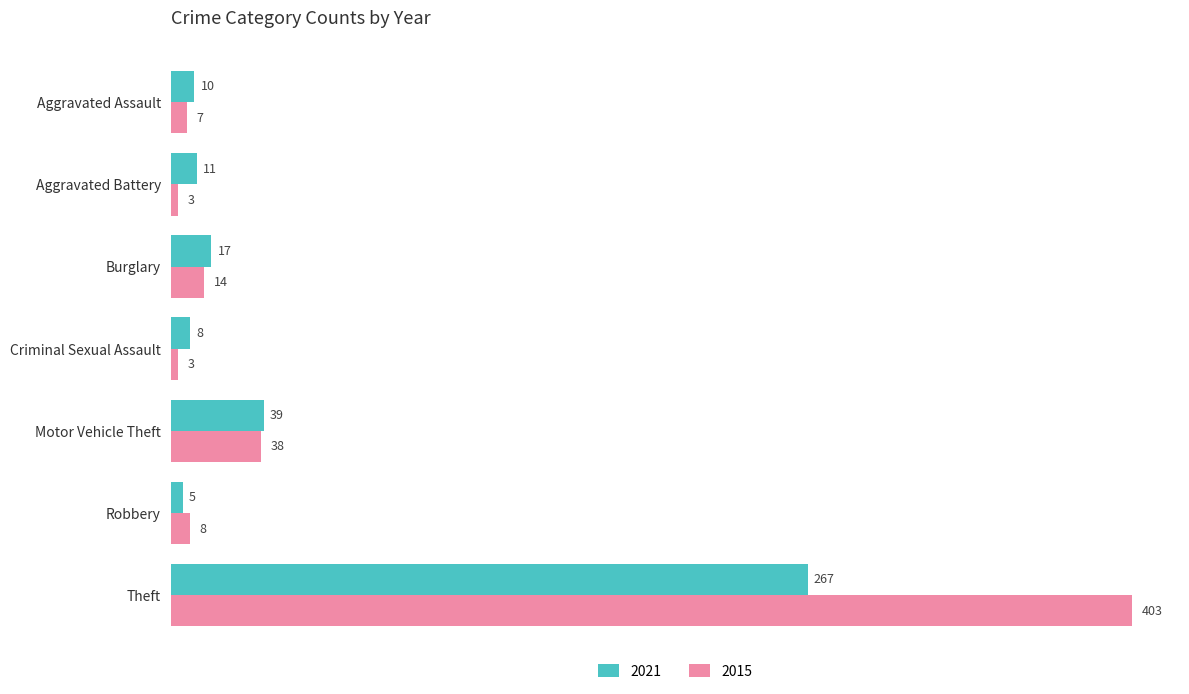

What is the difference between the maximum and minimum values in the 2015 series?

400